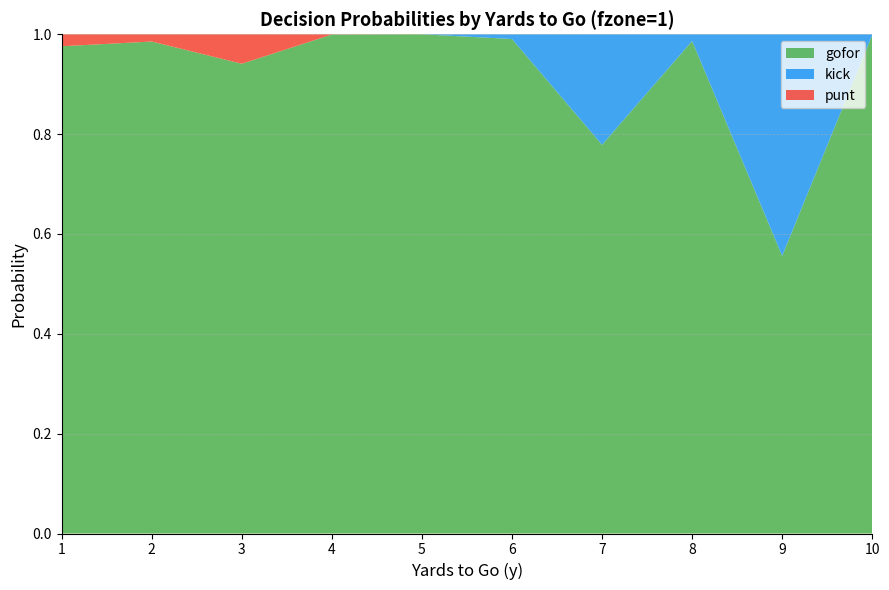

Which series has the widest spread of values?

kick